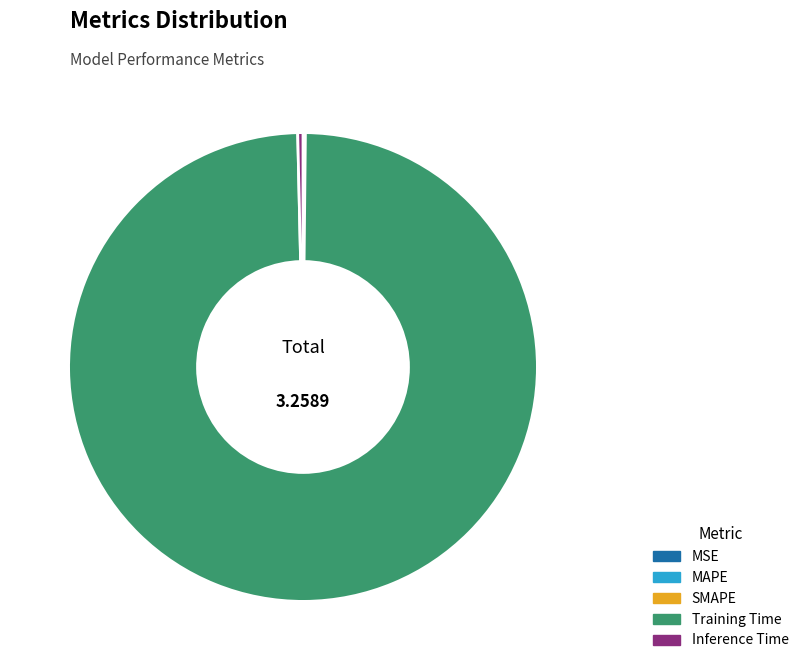

The Inference Time slice represents 0% of the pie. True or false?

True